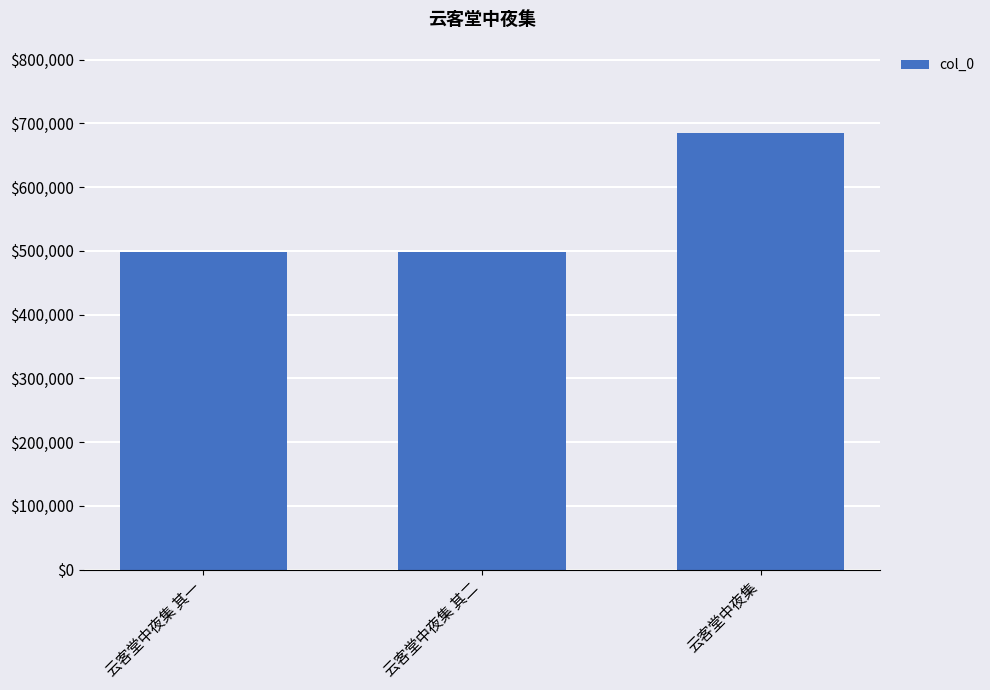

Is it true that the value at 云客堂中夜集 其二 is 498468?

True